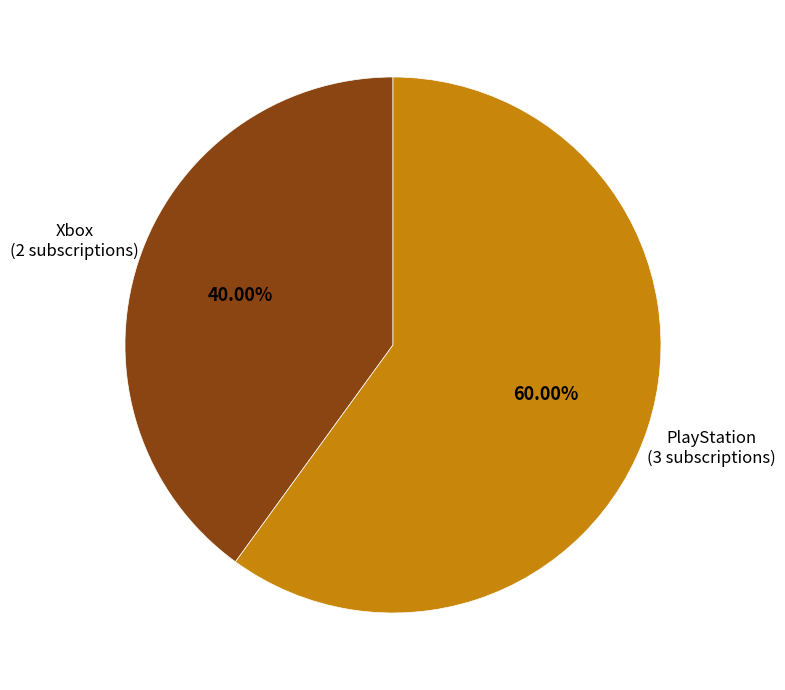

Is the sum of Xbox and PlayStation greater than half?

Yes